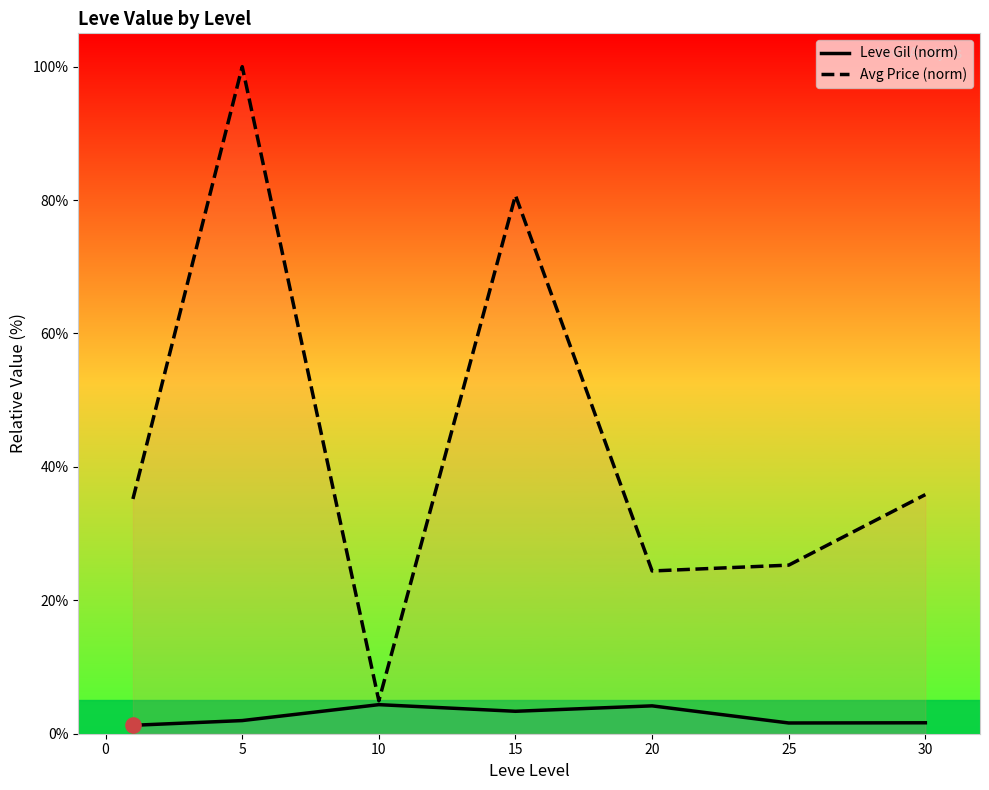

Which series has the largest total across all categories?

Avg Price (norm)